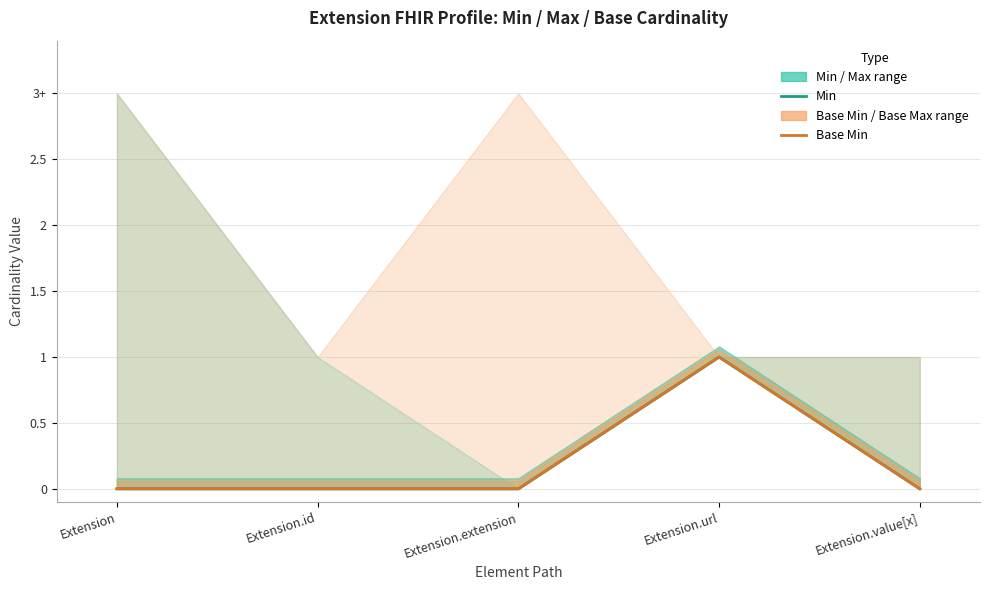

Which has a higher value, Extension.url or Extension.value[x]?

Extension.url